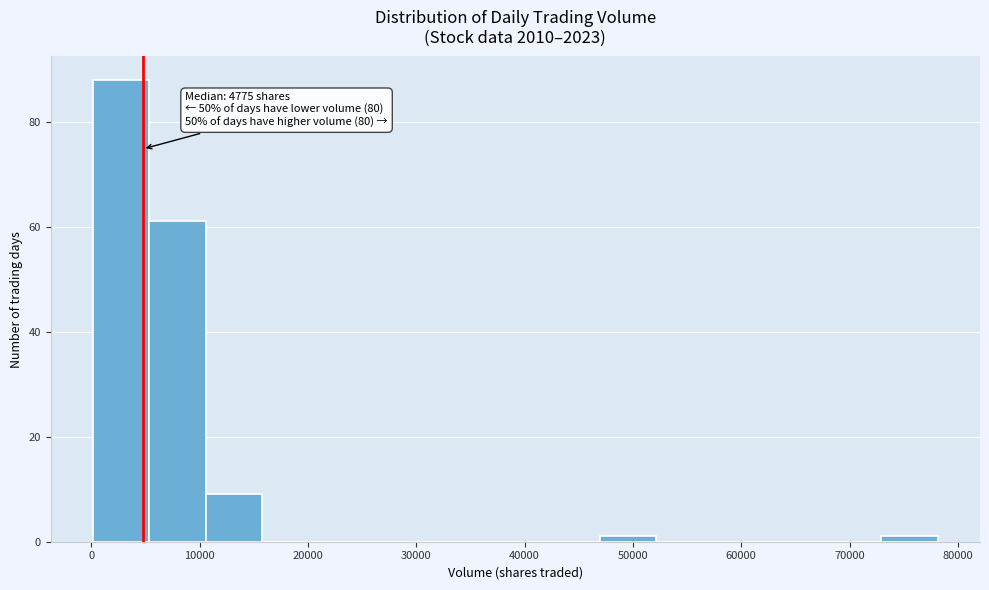

Over which range of the x-axis is the bar tallest?

0 to 5000